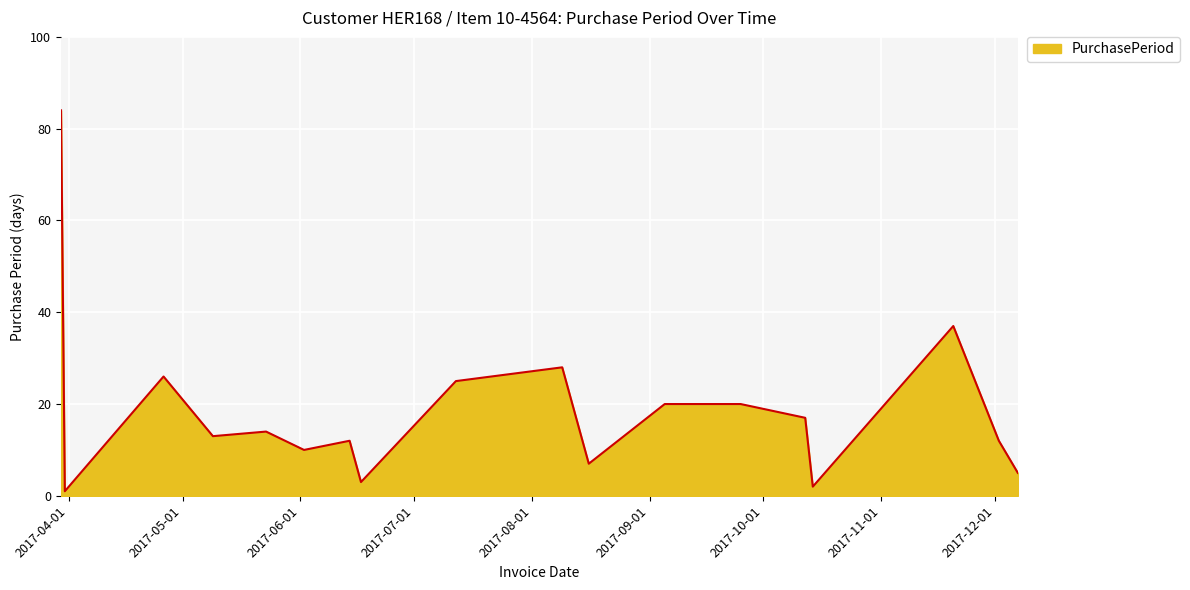

What is the difference between the maximum and minimum values?

83